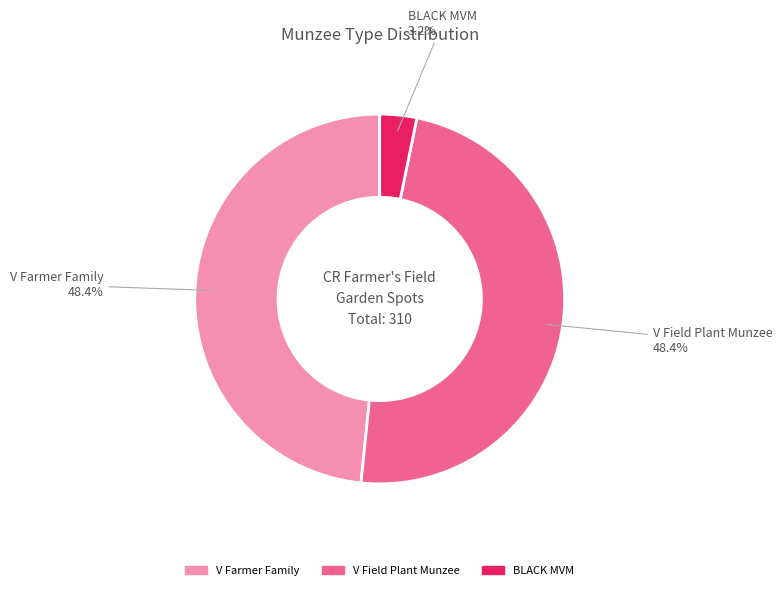

What is the ratio of the value at BLACK MVM to the value at V Field Plant Munzee?

0.1